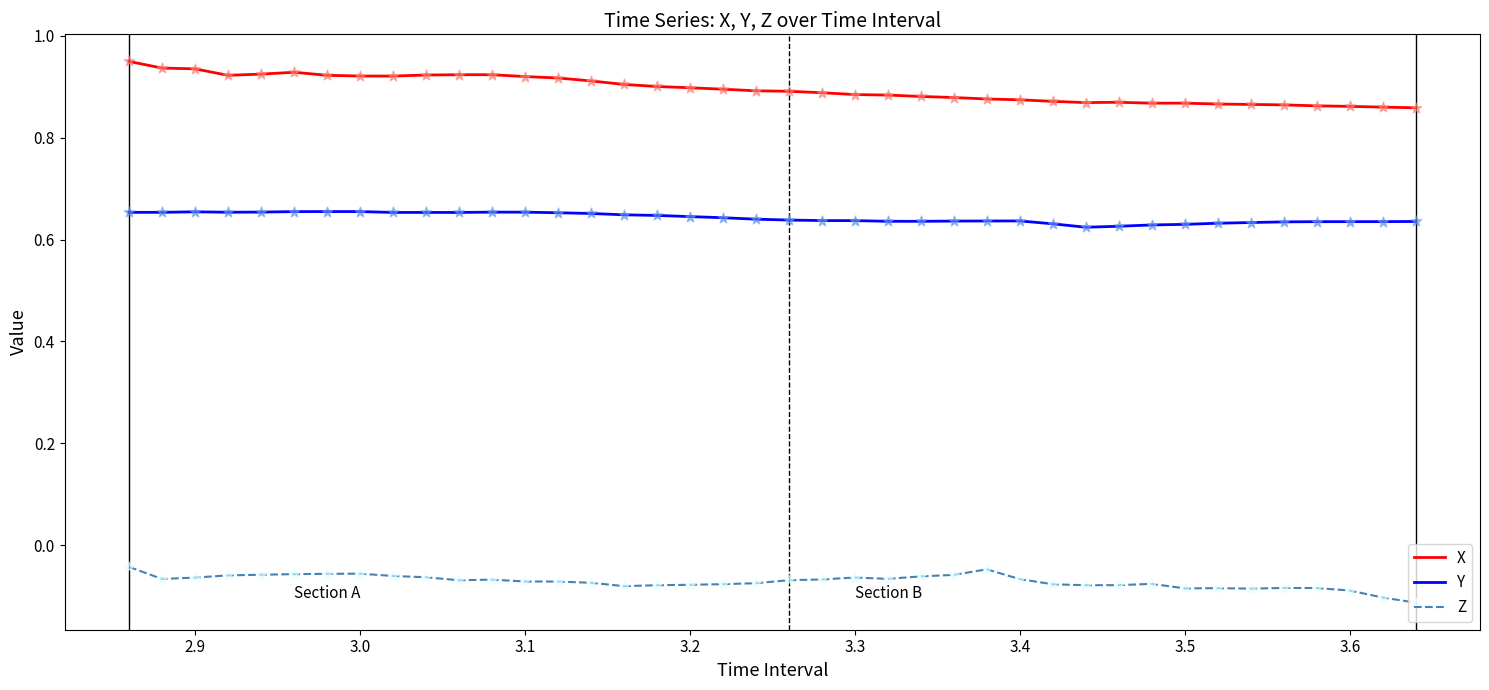

Which series has the largest total across all categories?

X